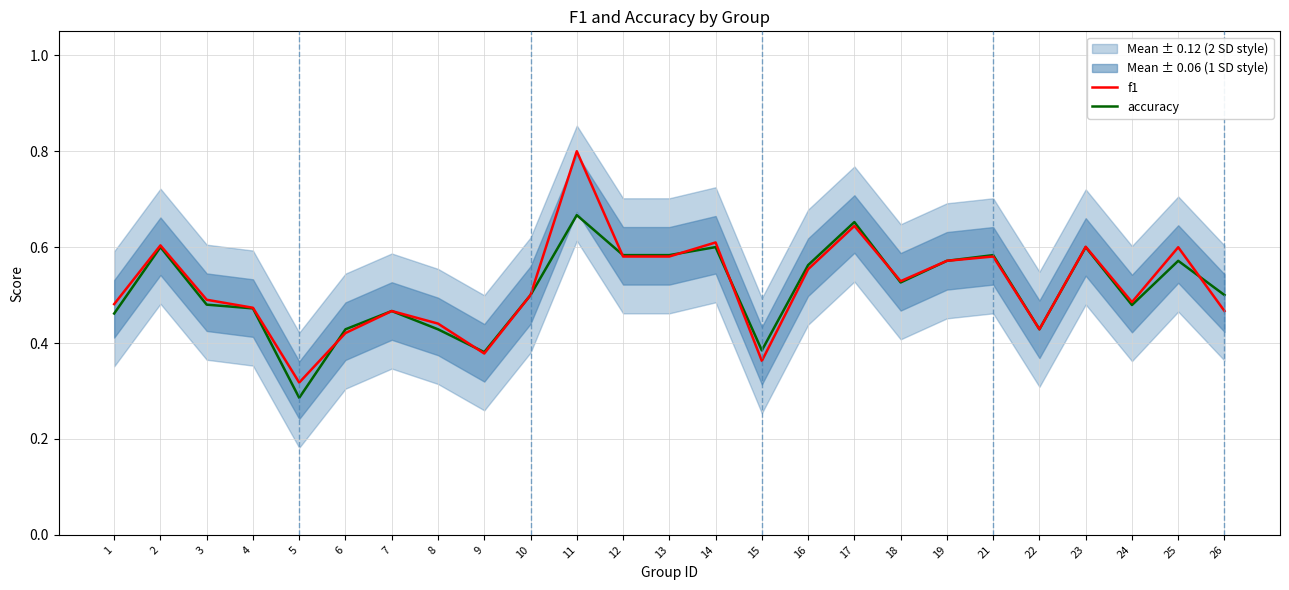

Does the chart display data point markers on the line(s)?

No